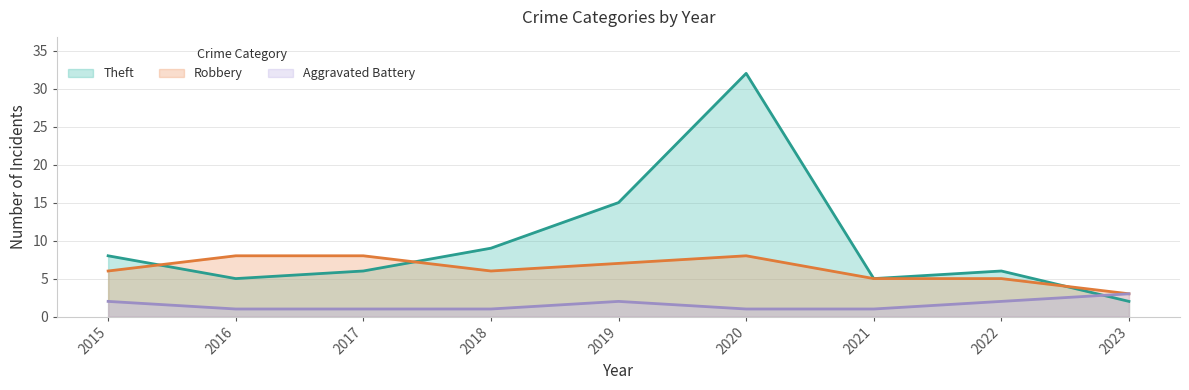

The value of Aggravated Battery at 2016 is 1. True or false?

True